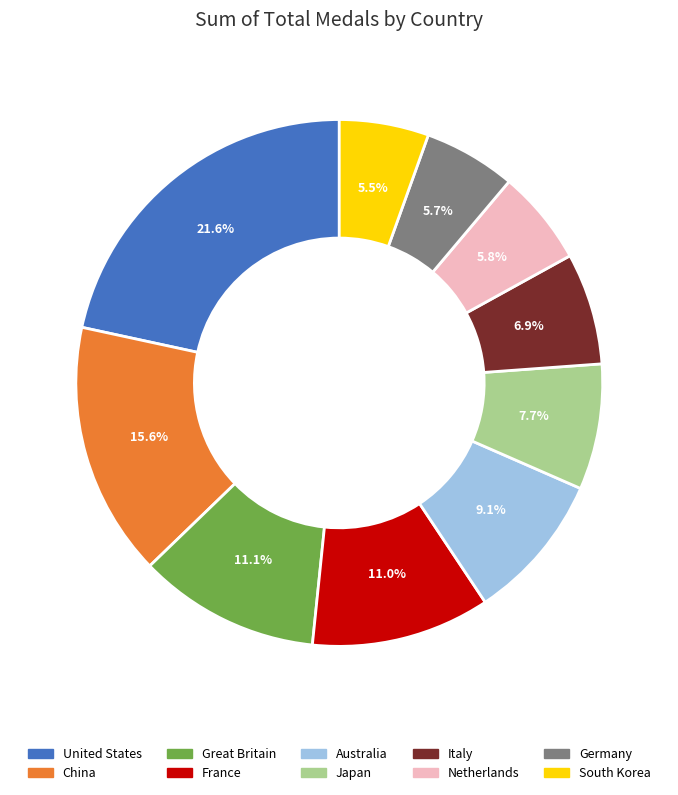

Between Germany and China, which is larger?

China